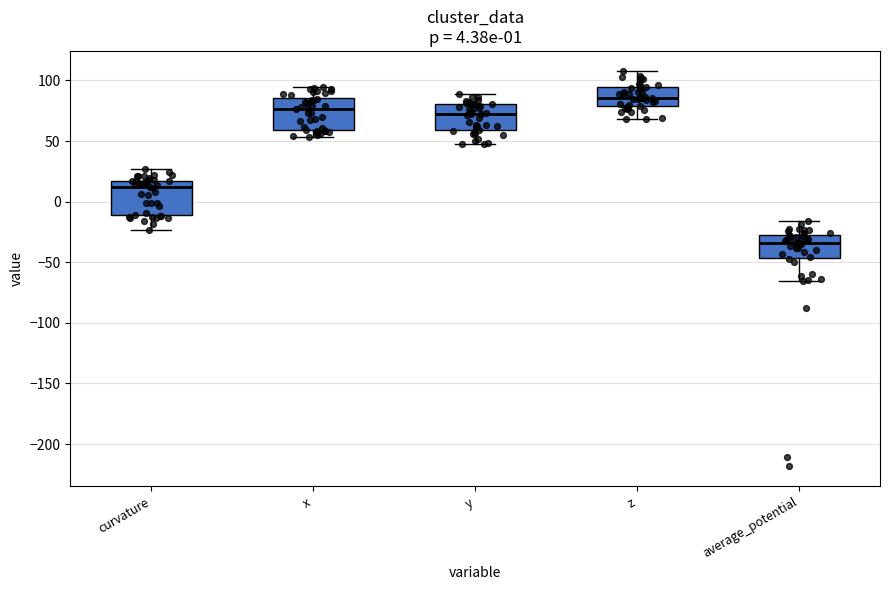

Which box's median line is the lowest?

average_potential